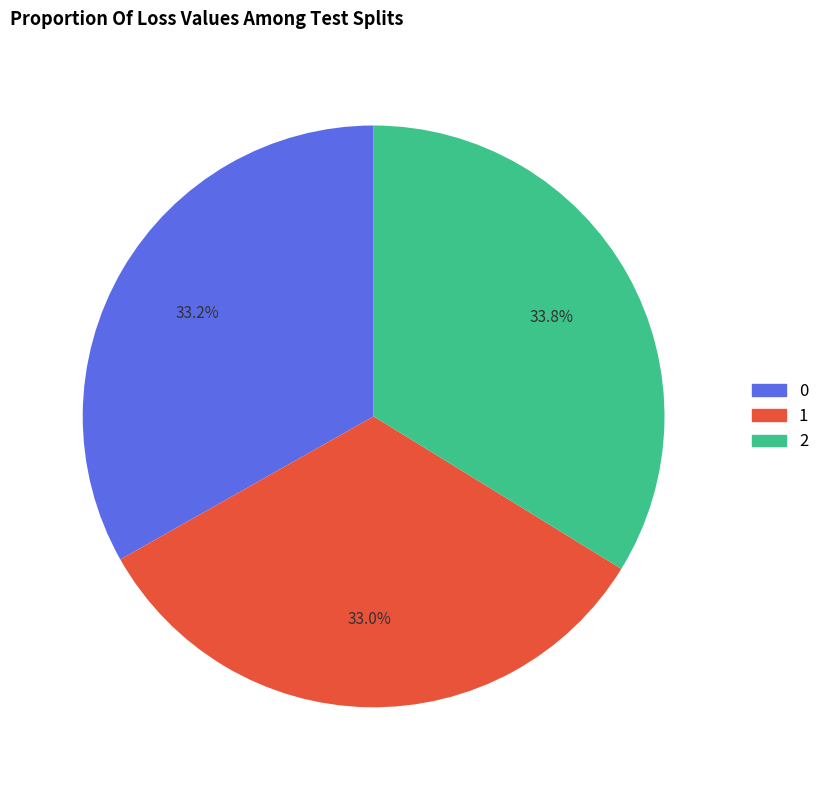

What is the largest slice in the pie chart?

2